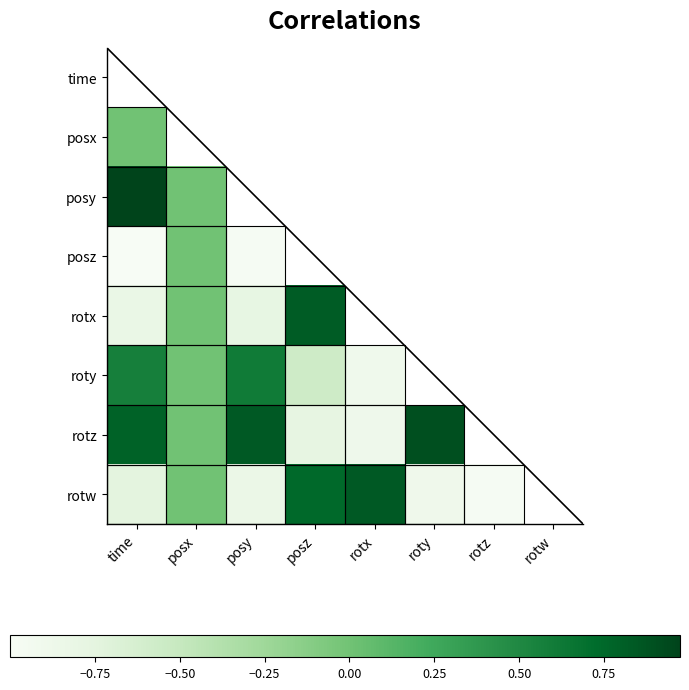

How many positive values does the rotw series have?

3